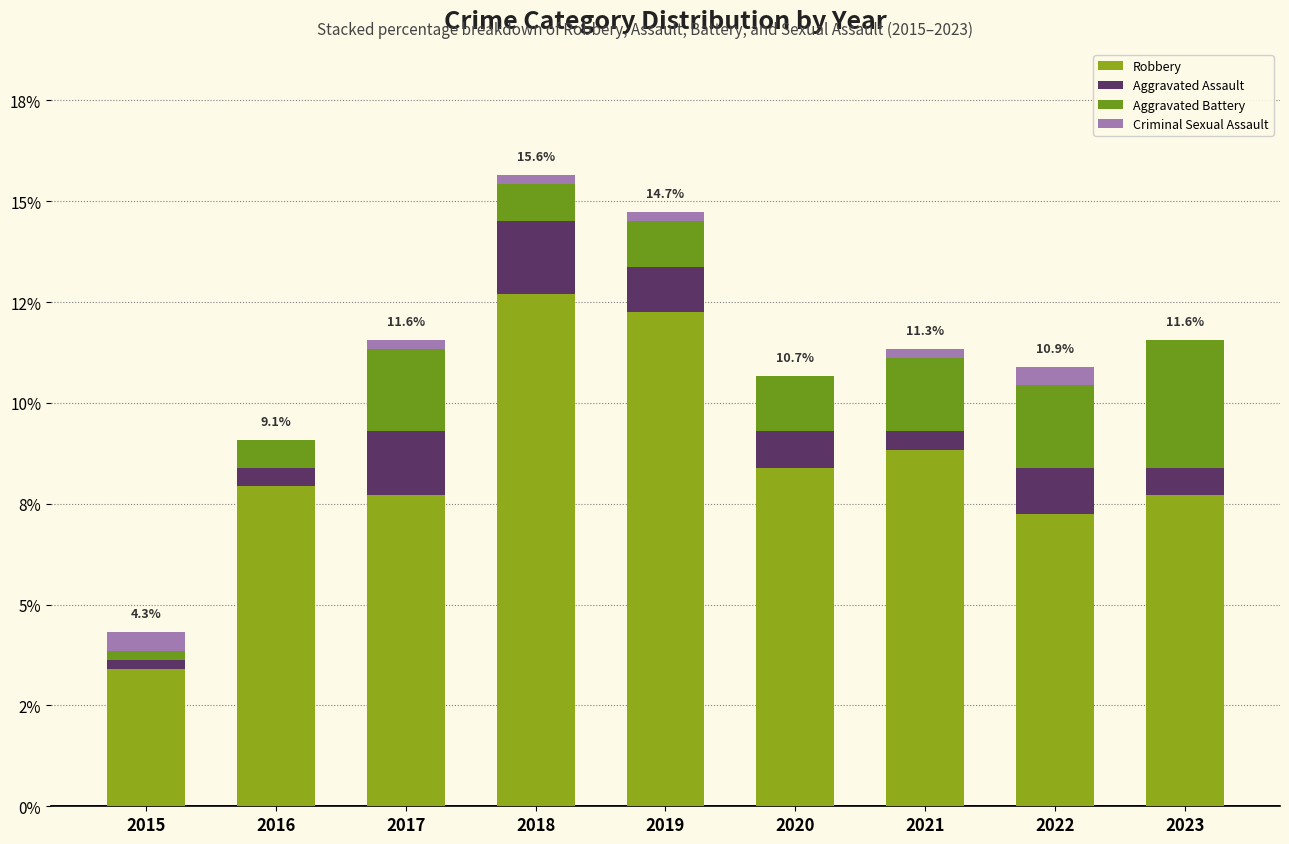

What value does the Robbery series have at 2017?

7.7